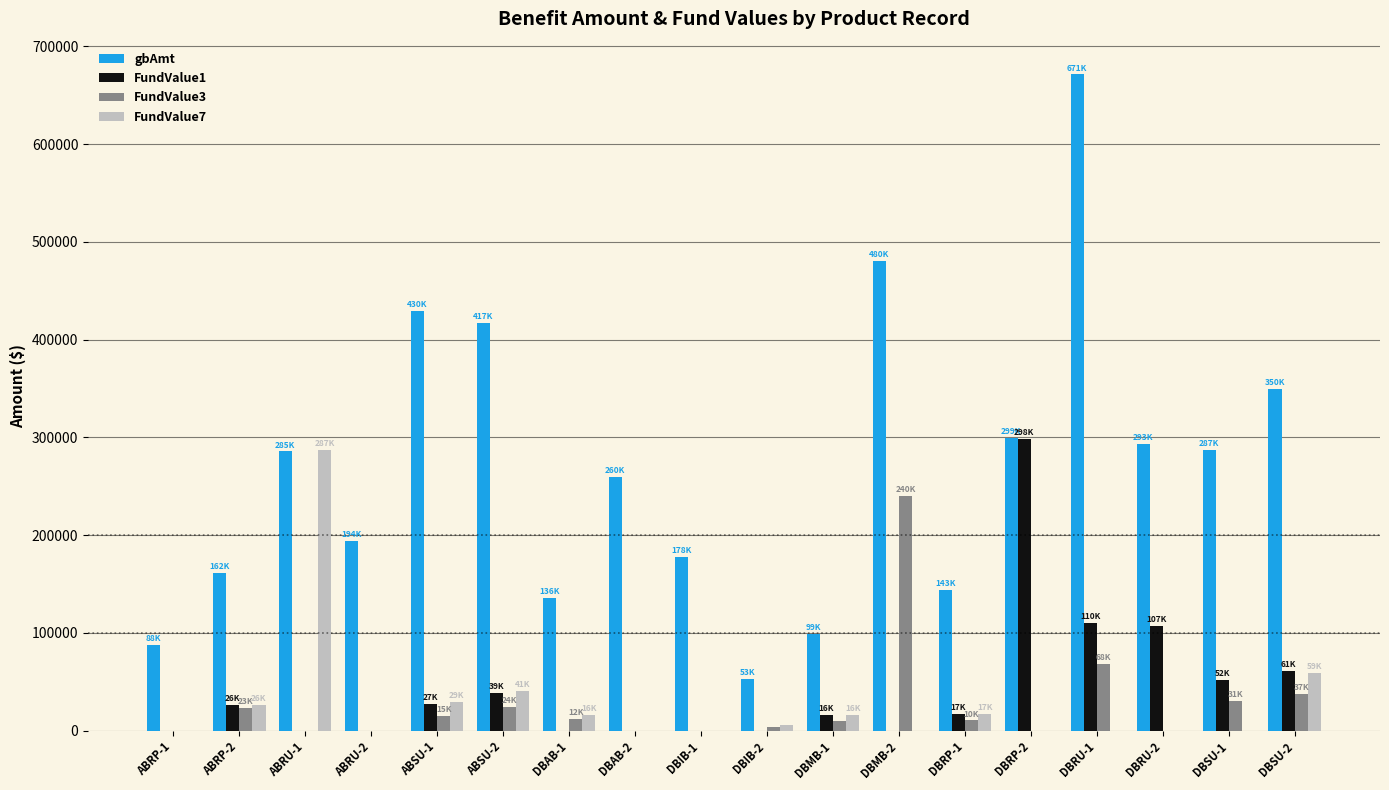

The value of gbAmt at DBRP-1 is 143299.6. True or false?

True